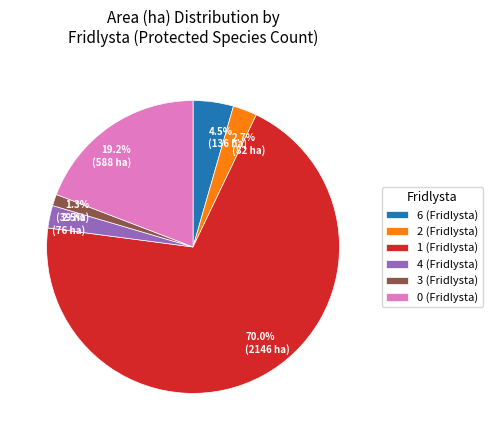

How many segments does this pie chart have?

6